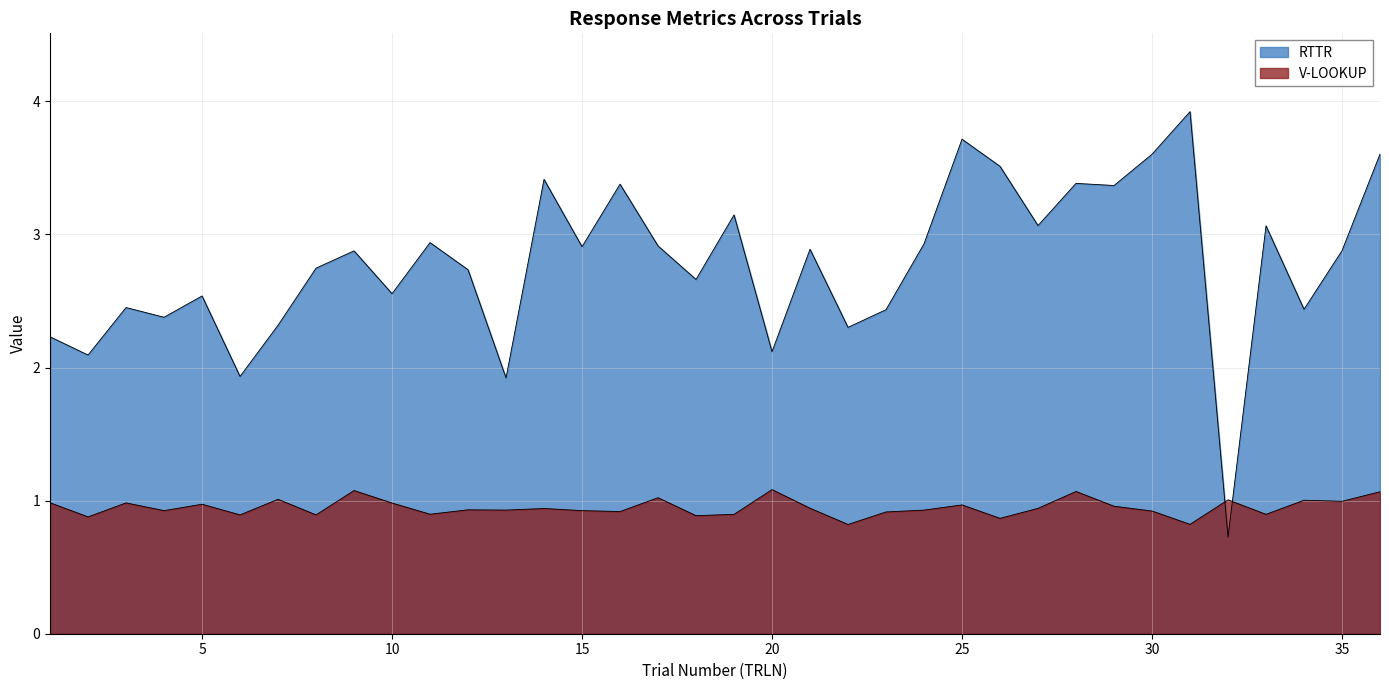

Does the chart display data point markers on the line(s)?

No